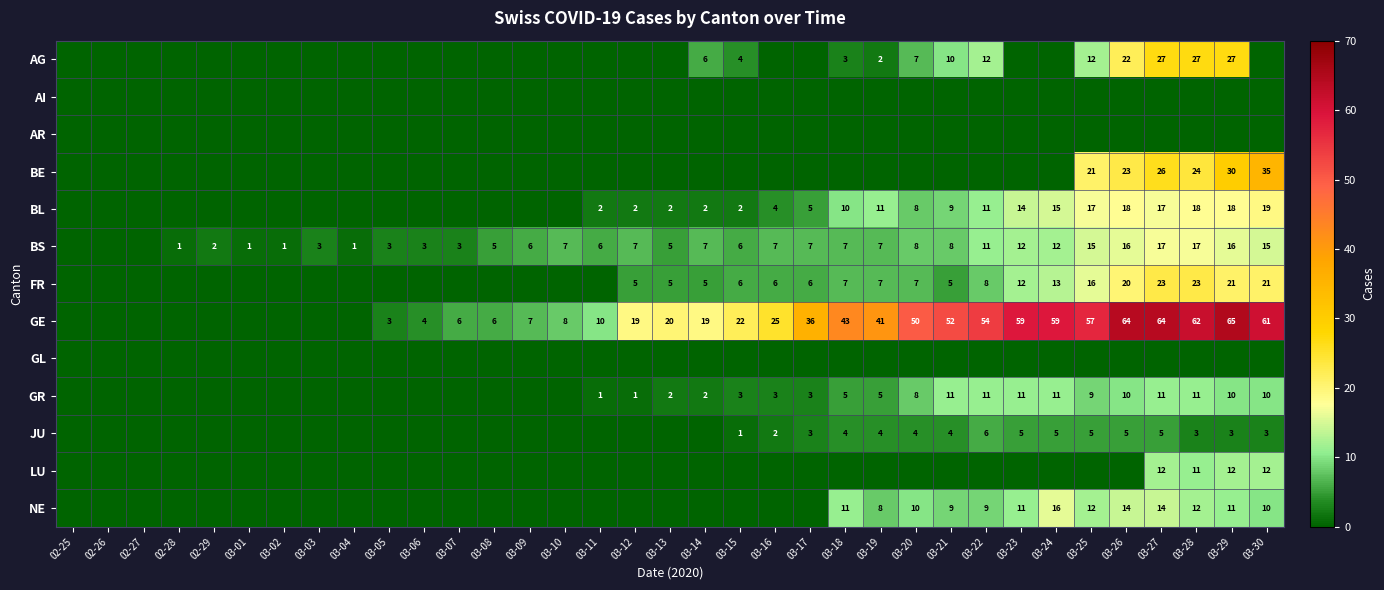

True or false: GR has a value of 9 at 03-25.

True